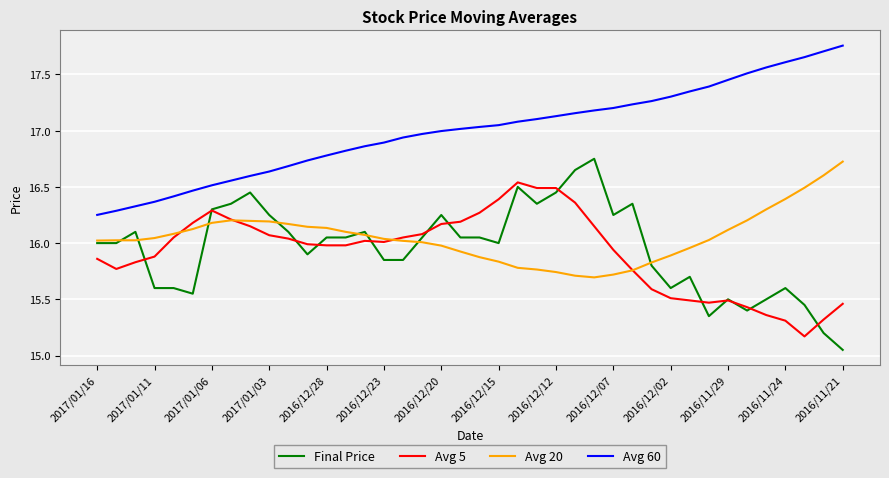

Which series has the largest total across all categories?

Avg 60